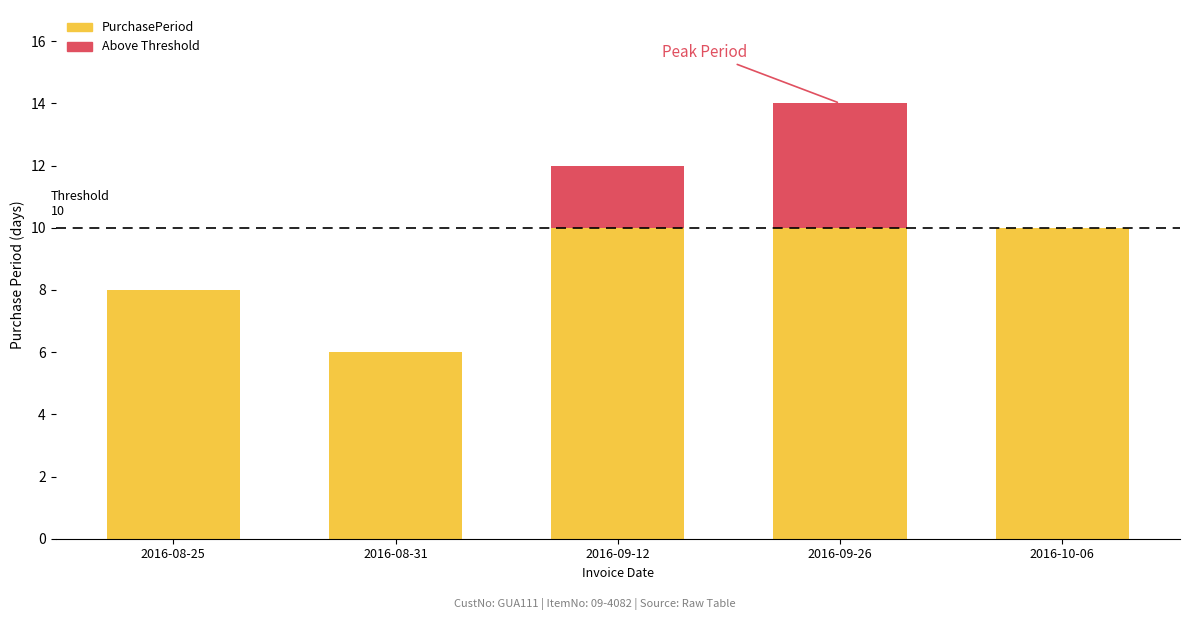

Which category has the lowest value across all series?

2016-08-31